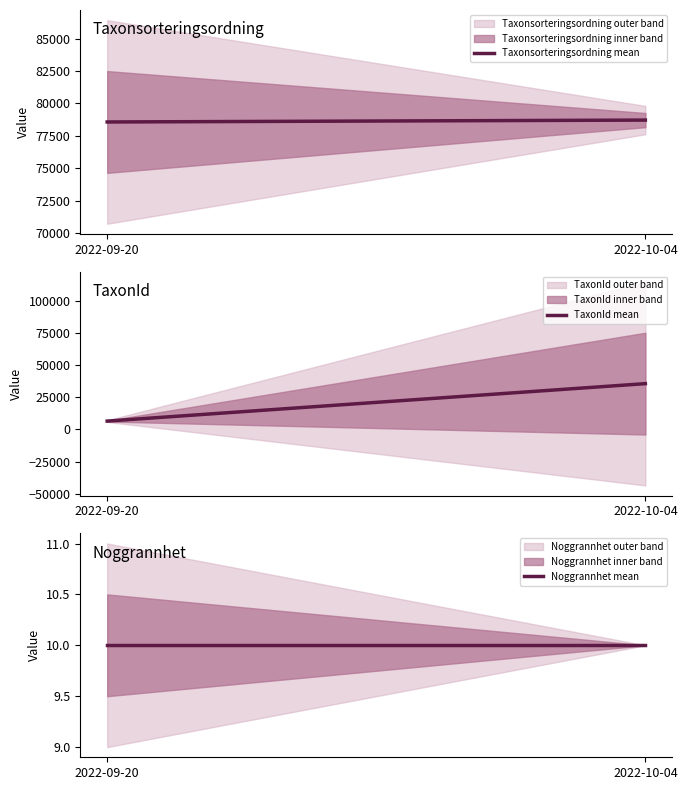

At which label is TaxonId mean closest to 21029?

2022-09-20